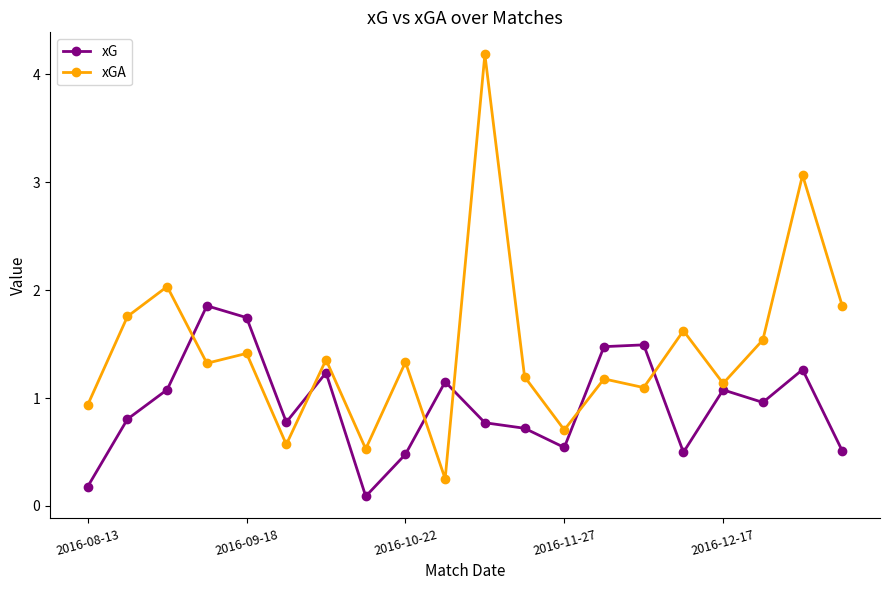

Does the chart display data point markers on the line(s)?

Yes